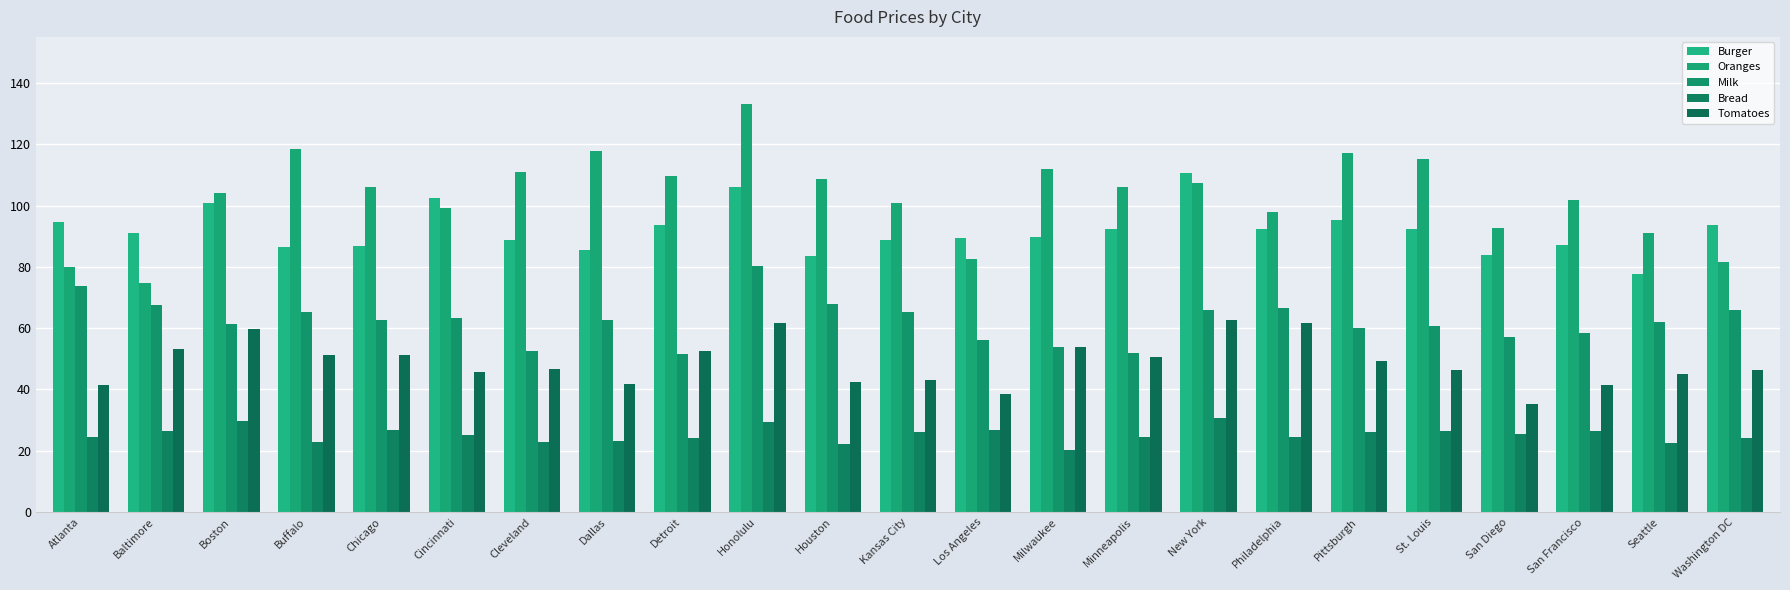

Which category has the highest value in the Tomatoes series?

New York